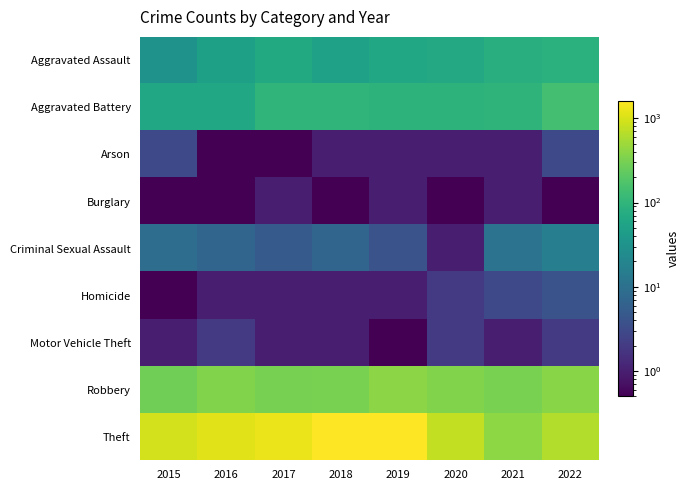

How many data points does each series have?

8